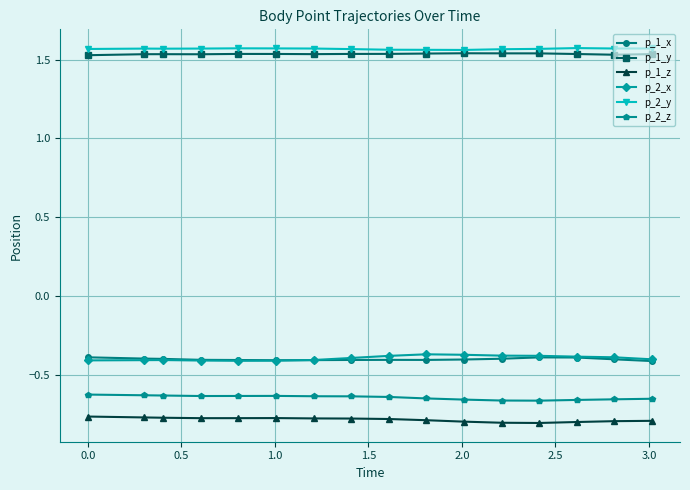

True or false: p_1_x and p_1_z intersect in this chart.

False